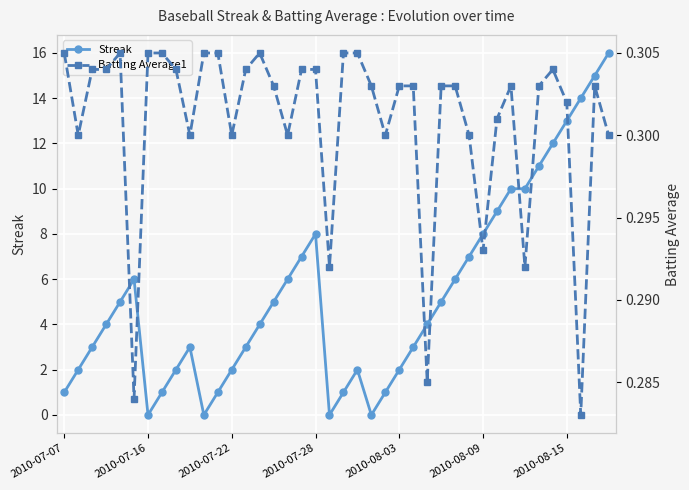

True or false: Streak has more than 2 points higher than both neighbors.

True